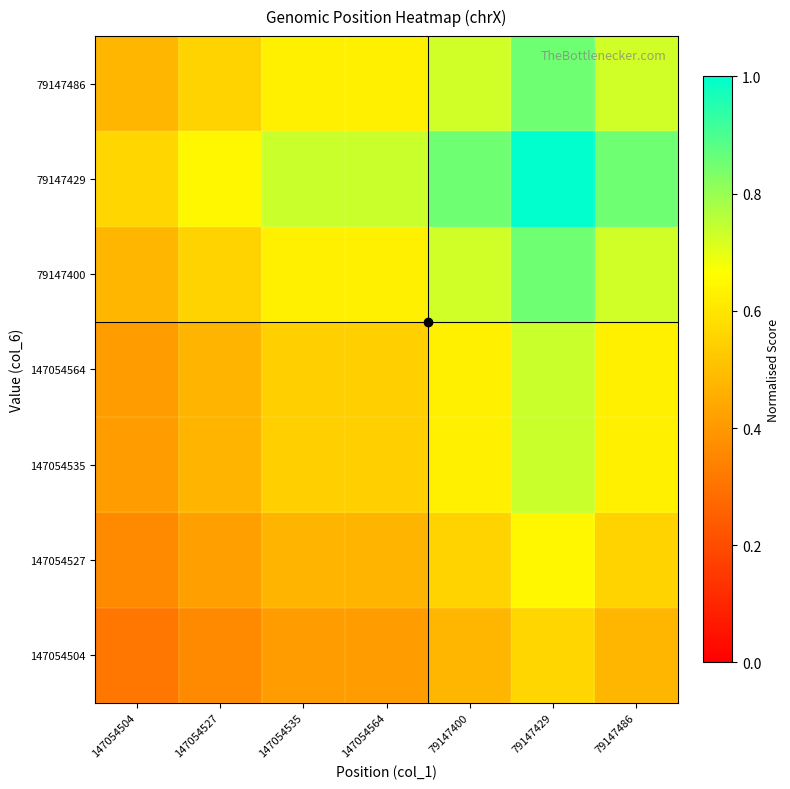

List the series in order of their peak value, highest first.

79147429, 79147400, 79147486, 147054535, 147054564, 147054527, 147054504